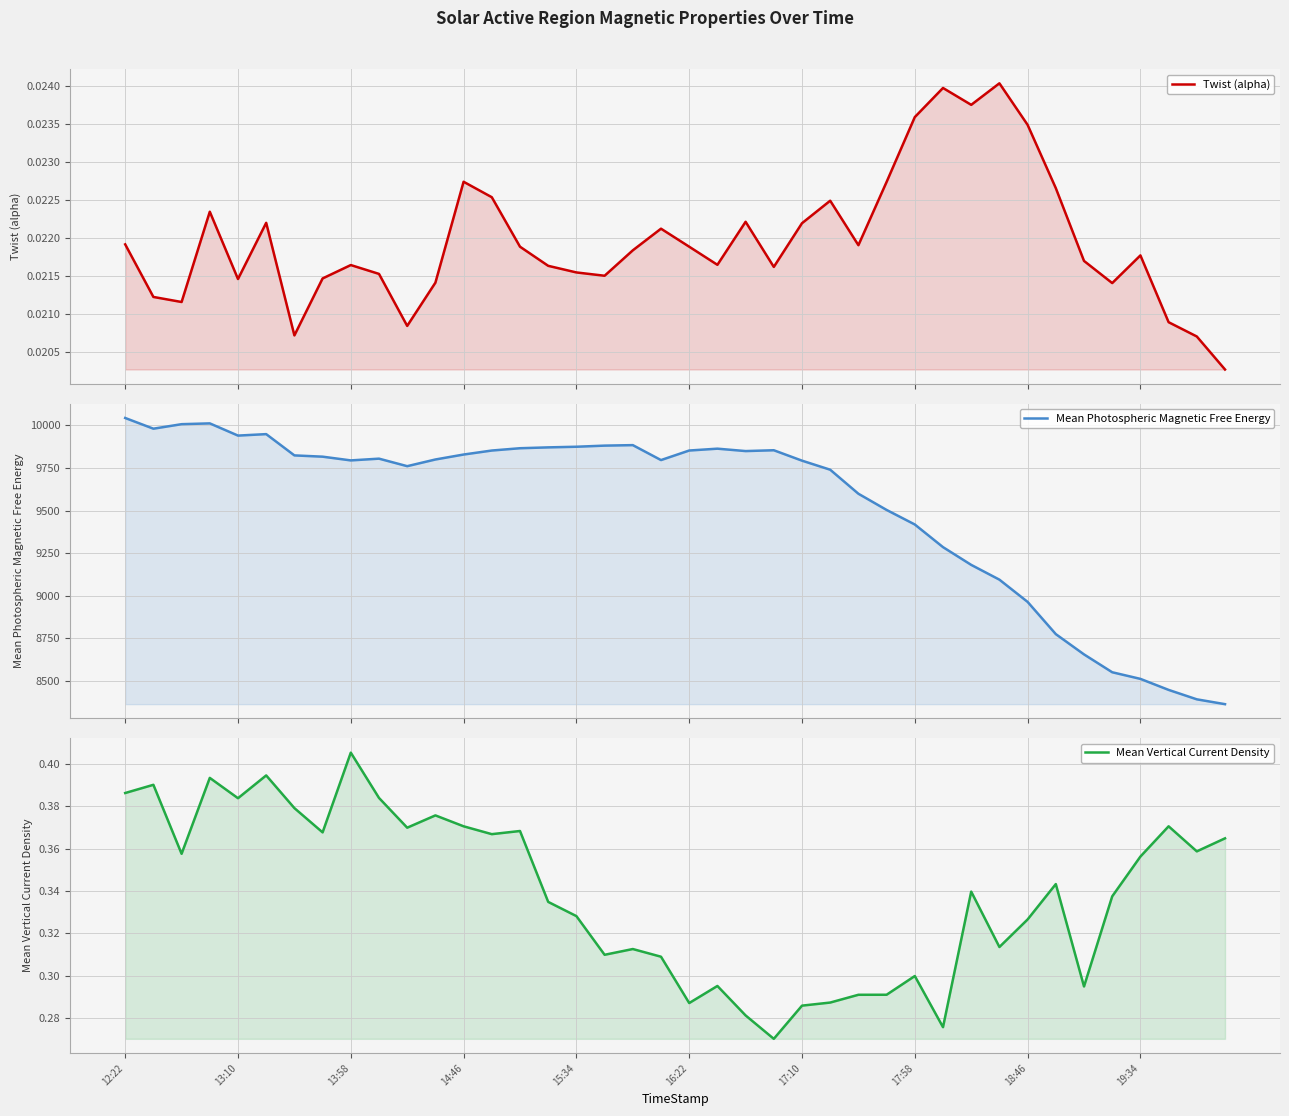

True or false: Mean Vertical Current Density and Mean Photospheric Magnetic Free Energy intersect in this chart.

False